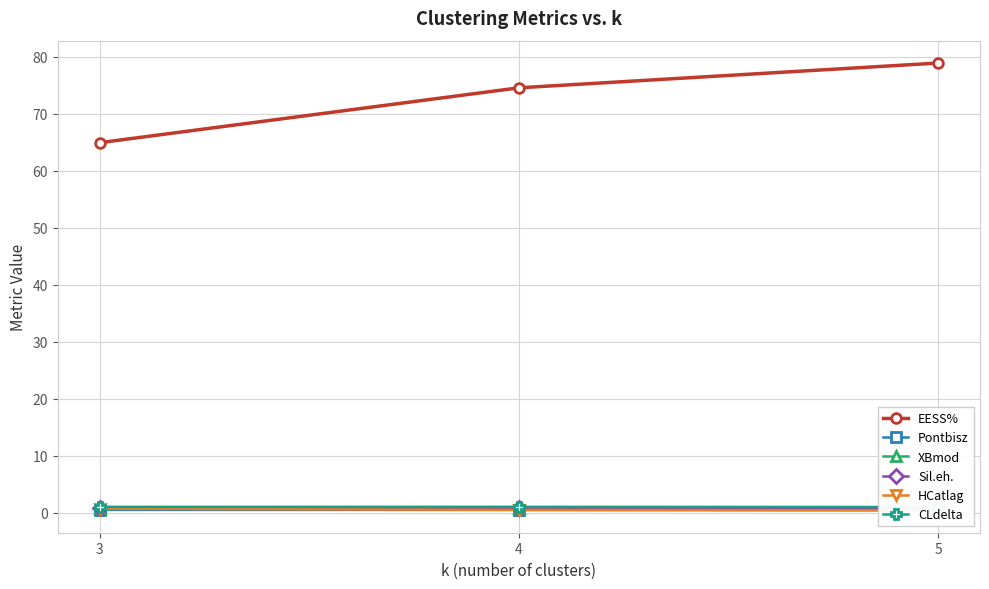

List the labels in order of Pontbisz value, largest first.

3, 4, 5